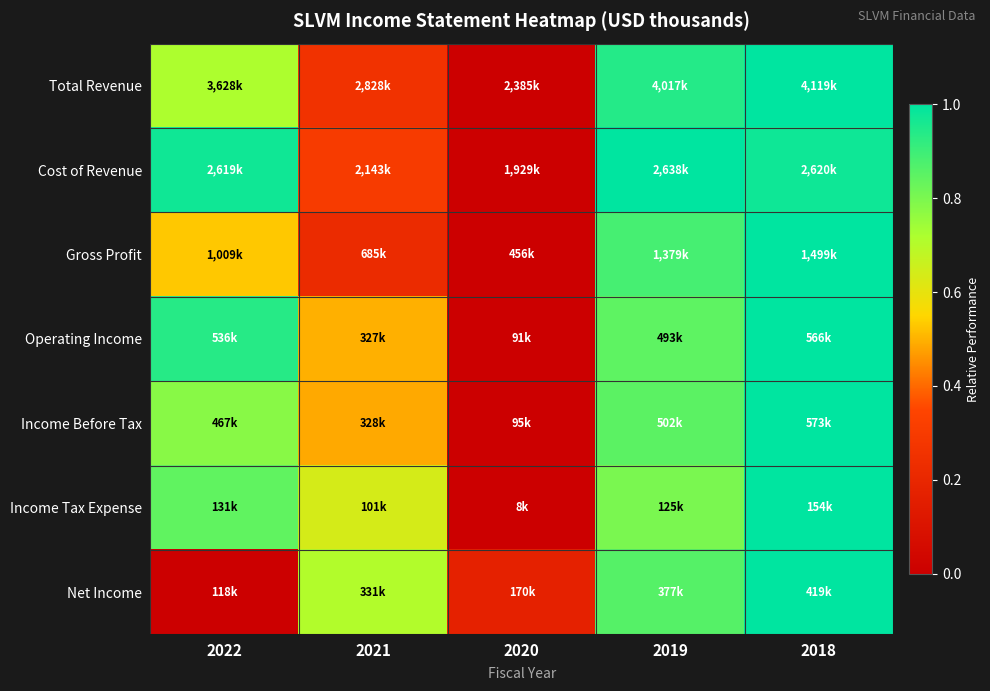

At how many categories does at least one series exceed 0?

5